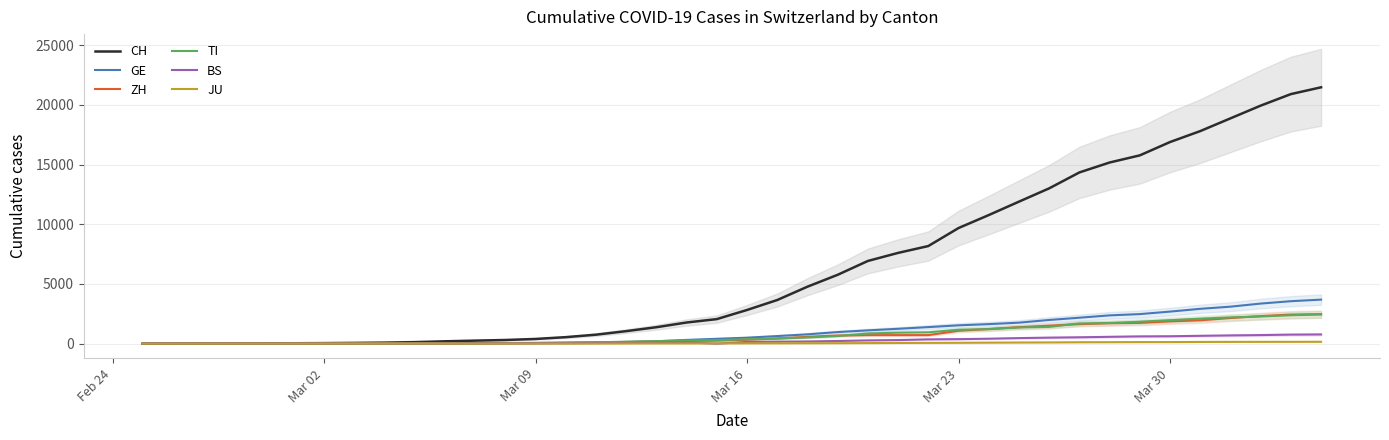

At how many categories does at least one series exceed 10804?

11